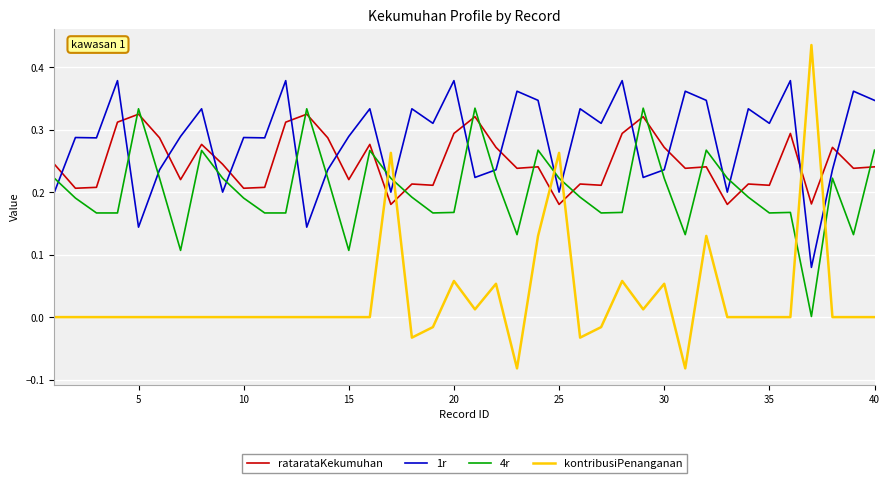

True or false: ratarataKekumuhan and 1r cross at least once.

True